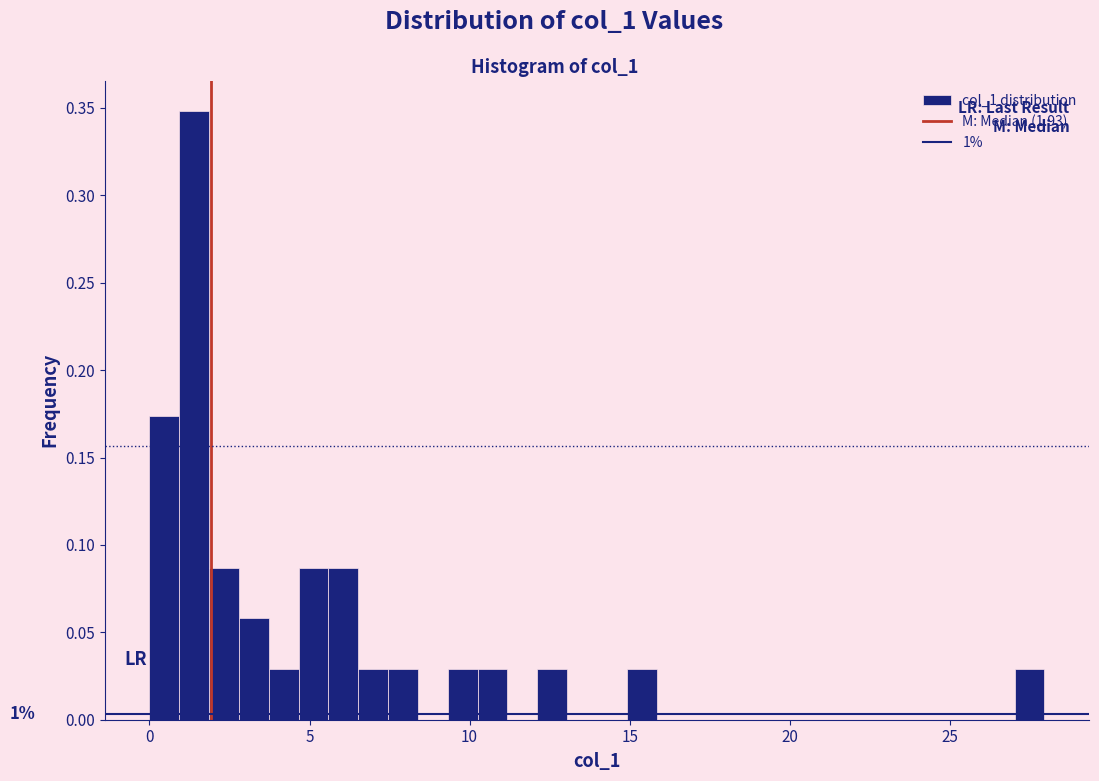

Around what value on the x-axis is the tallest bar? Give the approximate position of its centre, as read against the axis.

1.5